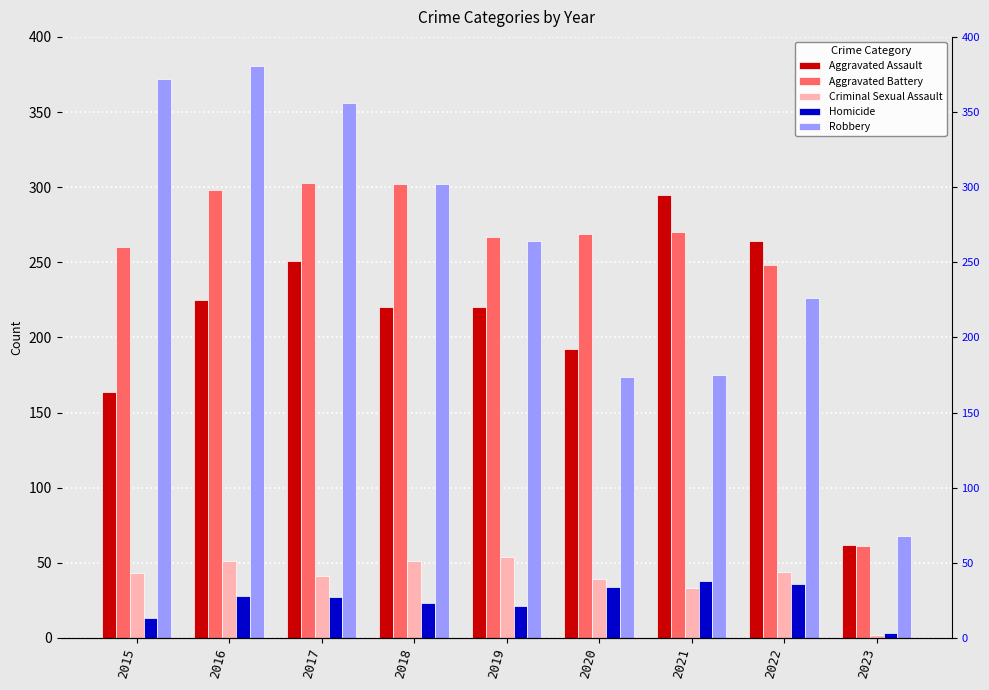

The Homicide series shows 28 at 2016. True or false?

True